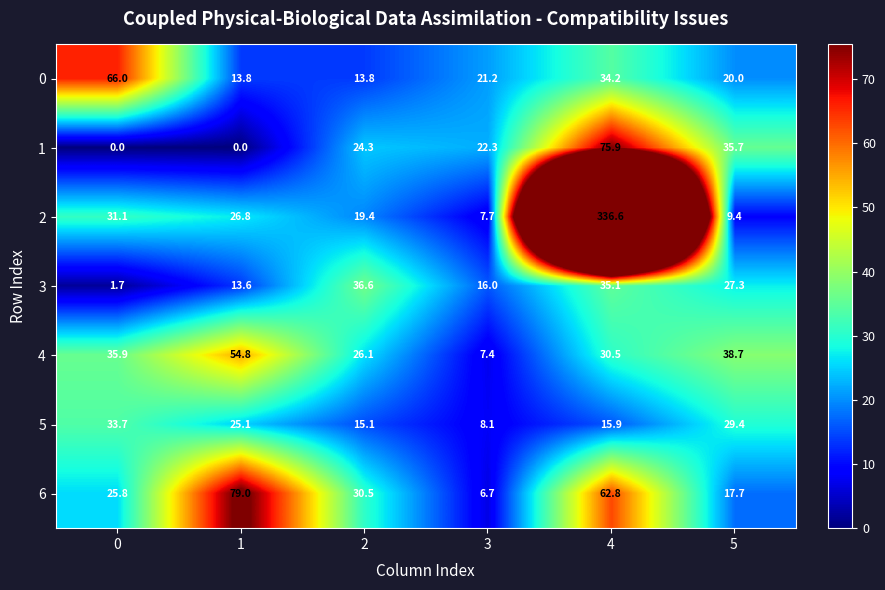

What is the spread (max minus min) of values at 4?

320.7